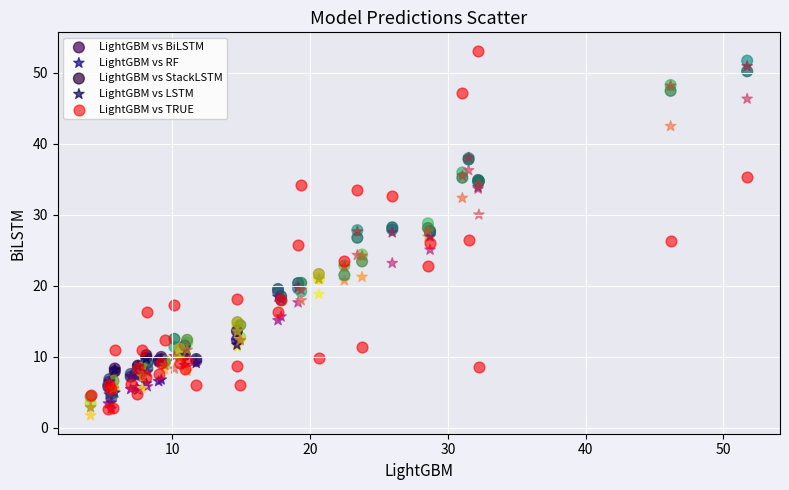

What are all the series names shown in the legend?

LightGBM vs BiLSTM, LightGBM vs RF, LightGBM vs StackLSTM, LightGBM vs LSTM, LightGBM vs TRUE